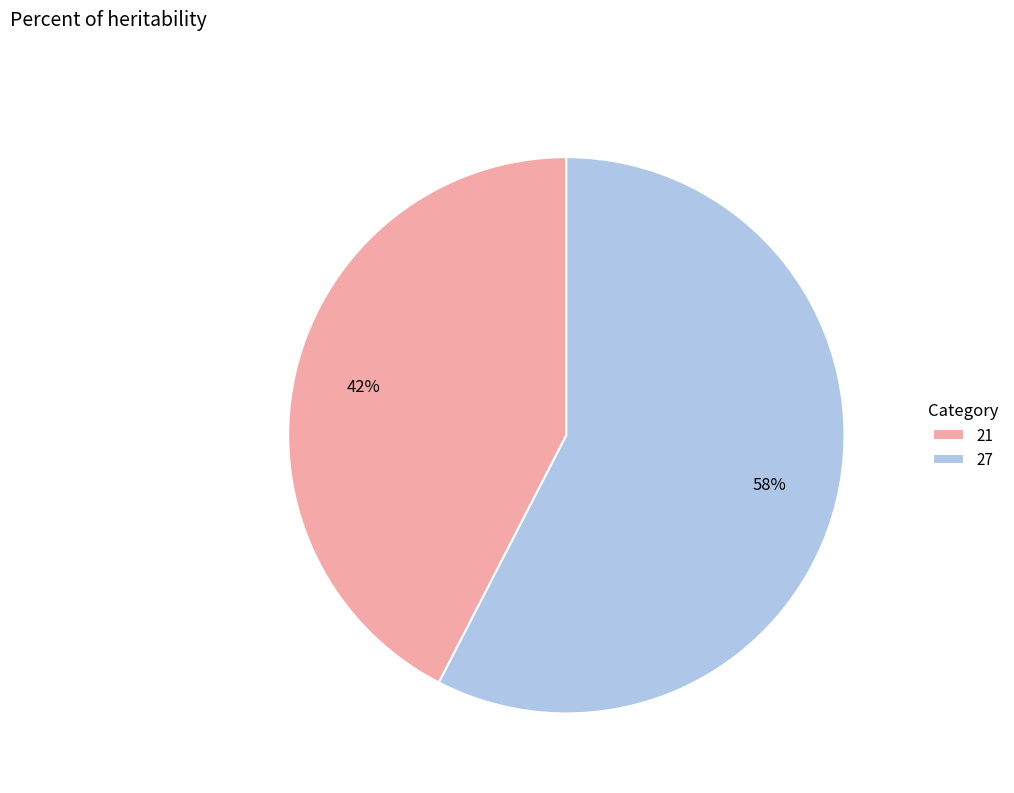

To the nearest percent, what is the combined percentage of 21 and 27?

100%